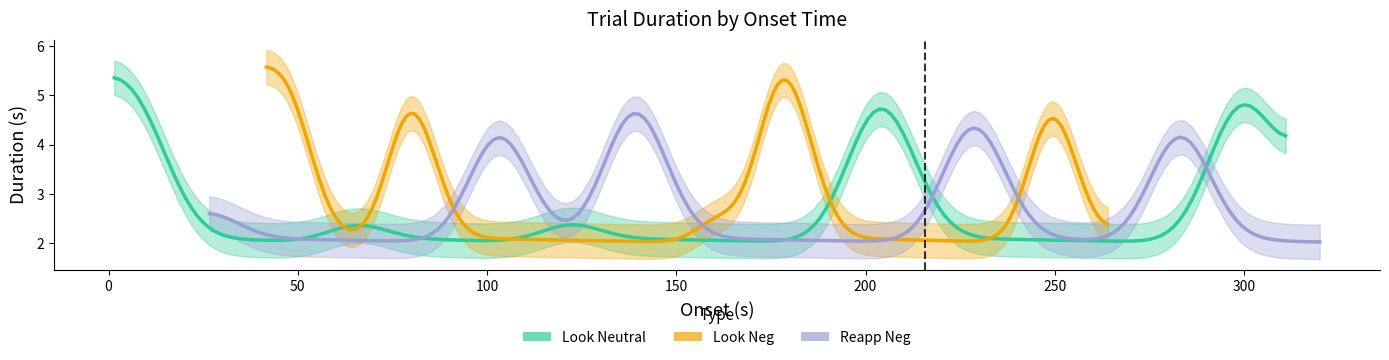

True or false: Reapp_Neg has more than 0 interior local peaks.

True